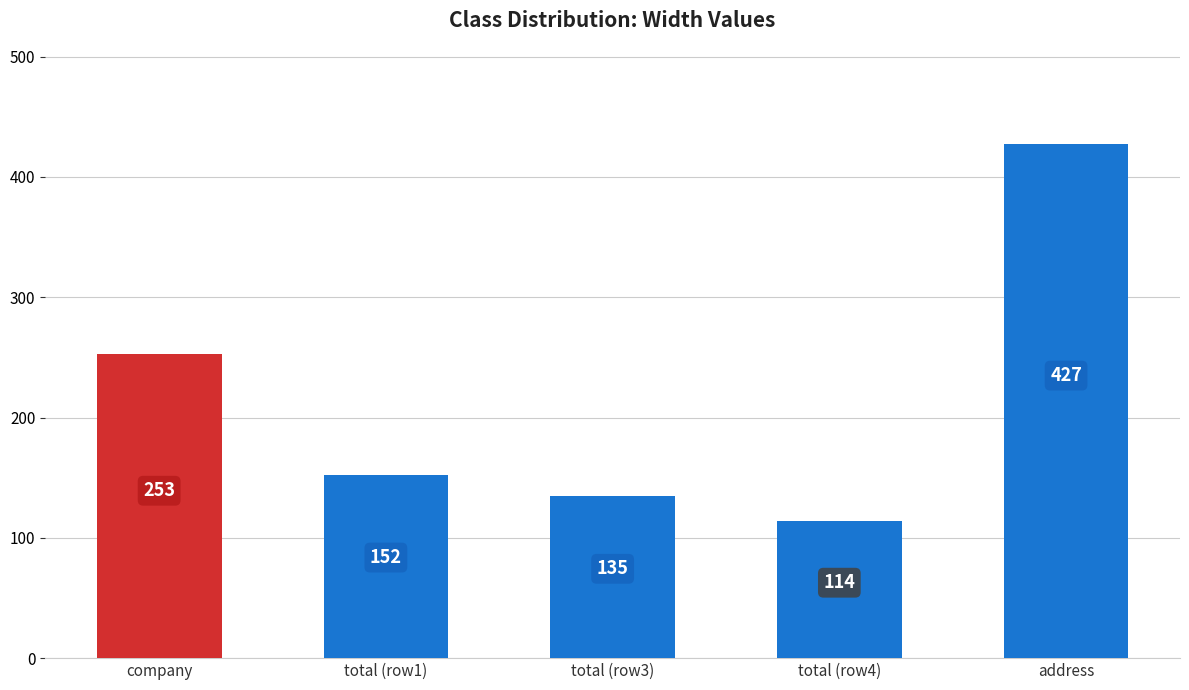

List the labels in order of value, smallest first.

total (row4), total (row3), total (row1), company, address